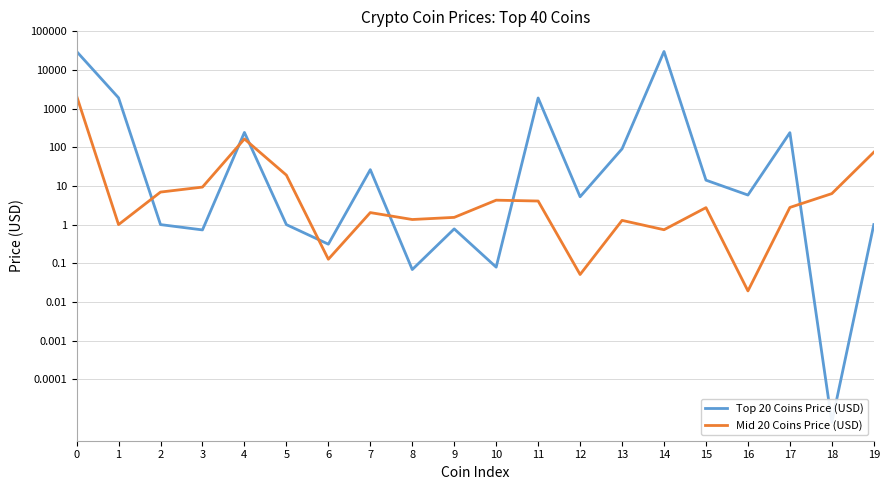

Where is the first local minimum for Mid 20 Coins Price (USD)?

1